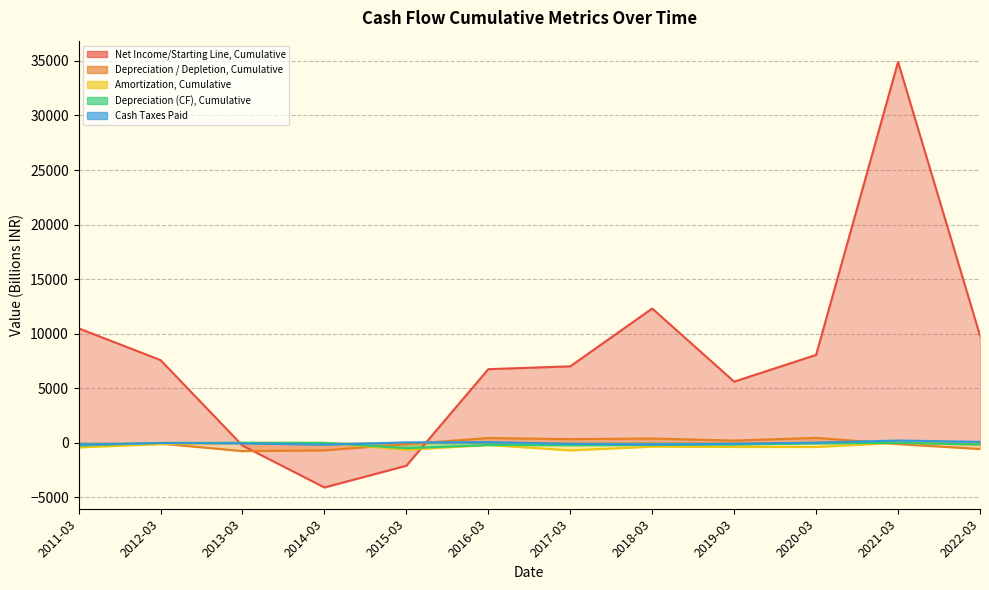

Rank the series by their maximum value, from lowest to highest.

Amortization, Cumulative, Depreciation (CF), Cumulative, Cash Taxes Paid, Depreciation / Depletion, Cumulative, Net Income/Starting Line, Cumulative